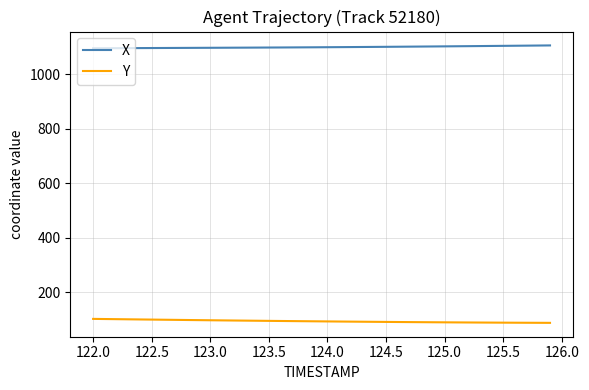

True or false: X and Y cross at least once.

False